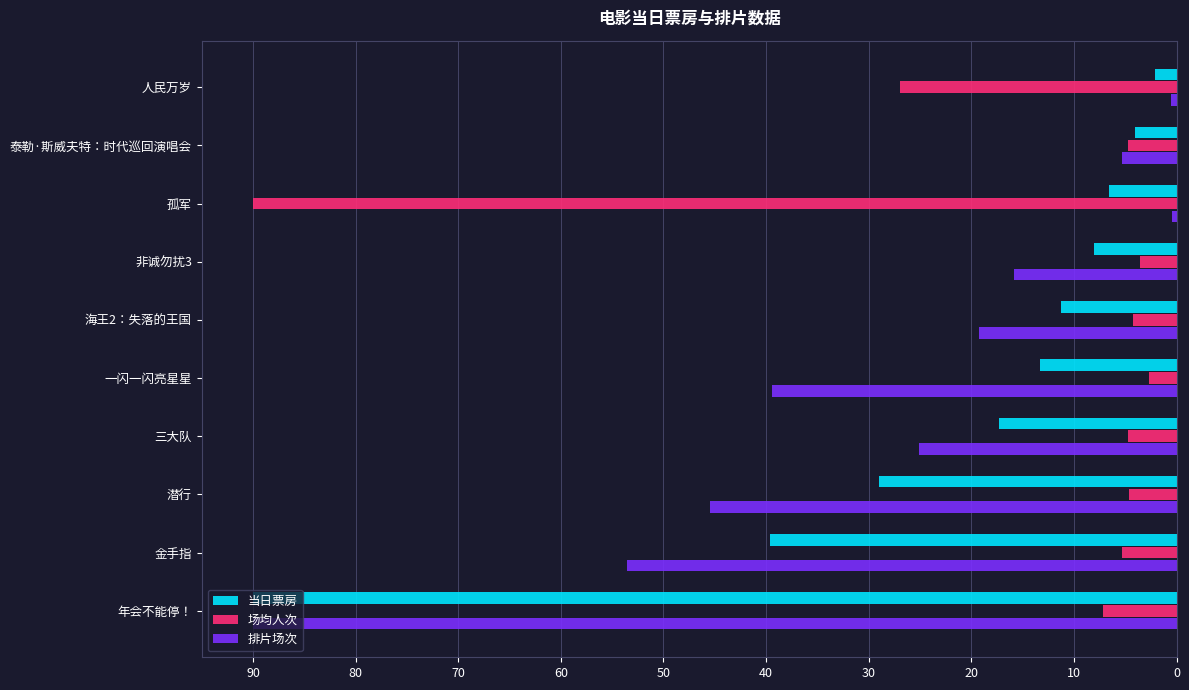

What is the difference between the second highest and second lowest values in the 当日票房 series?

35.6